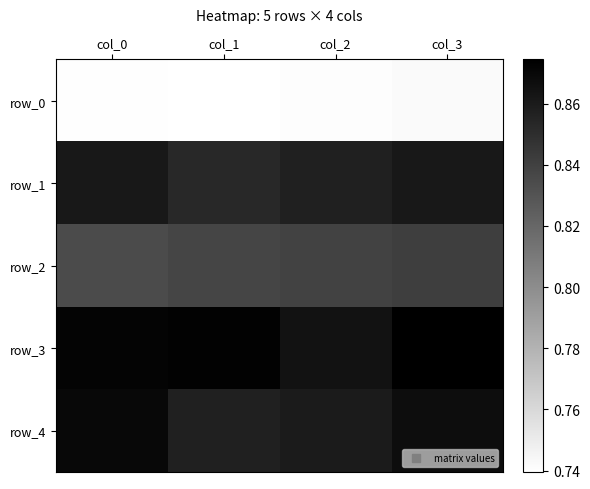

List the labels in order of row_1 value, smallest first.

col_1, col_2, col_3, col_0